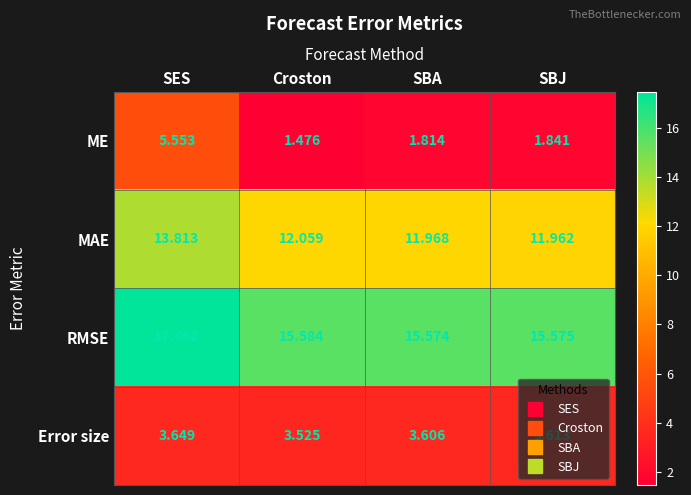

Which series has the widest spread of values?

ME